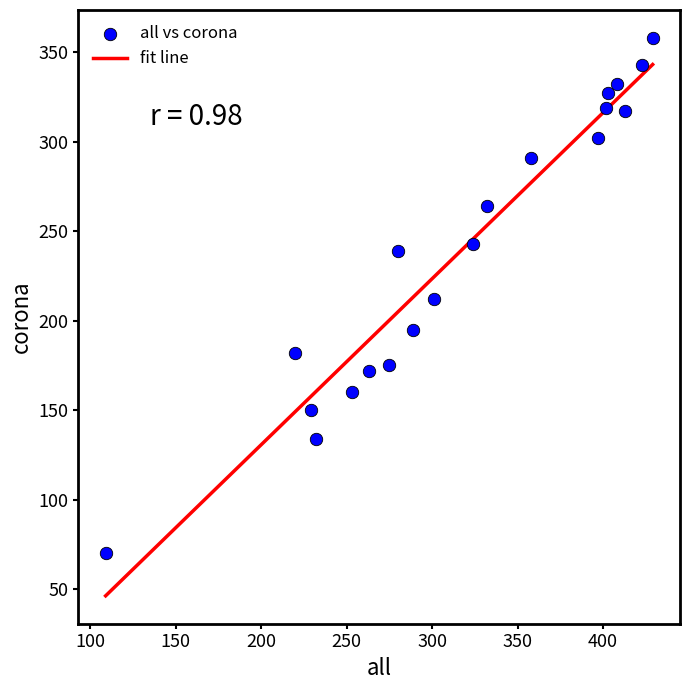

What is the range of Y values (max minus min)?

288